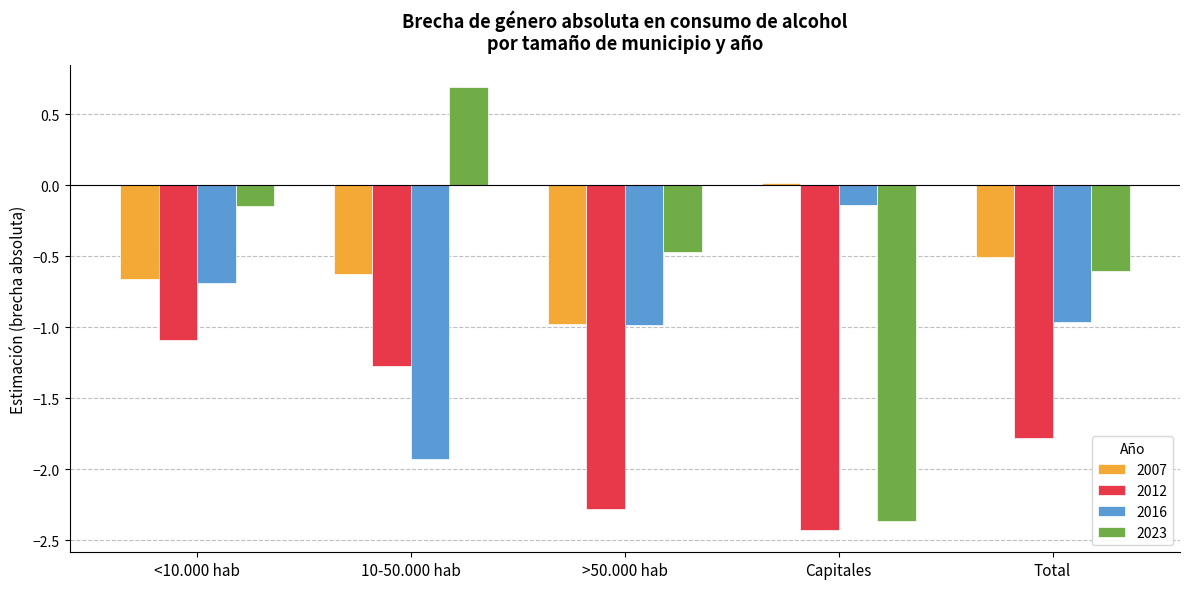

True or false: 2016 has a value of -0.6 at Total.

False